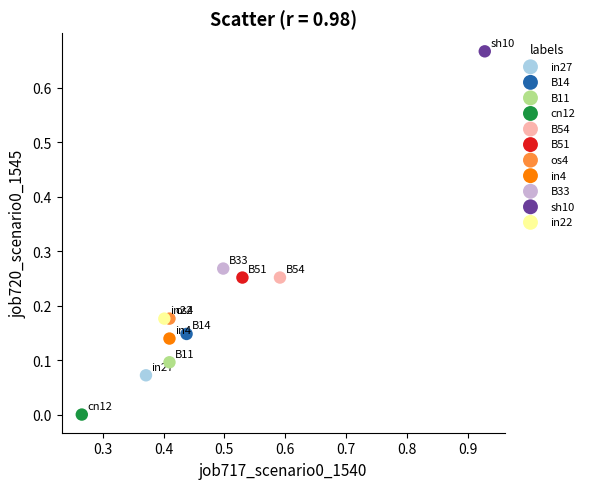

What are all the series names shown in the legend?

in27, B14, B11, cn12, B54, B51, os4, in4, B33, sh10, in22